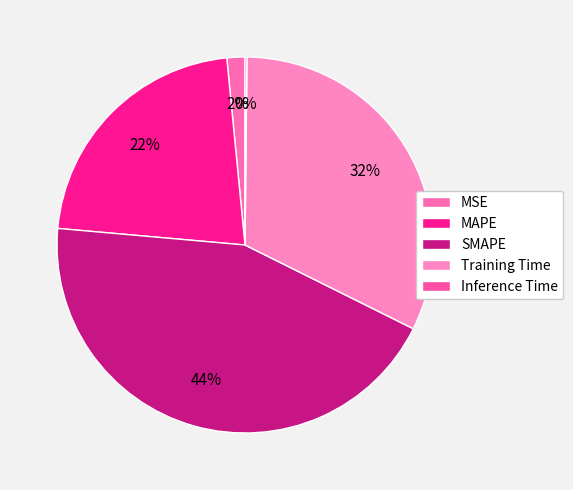

To the nearest percent, what is the difference between the Training Time and SMAPE slice percentages?

12%